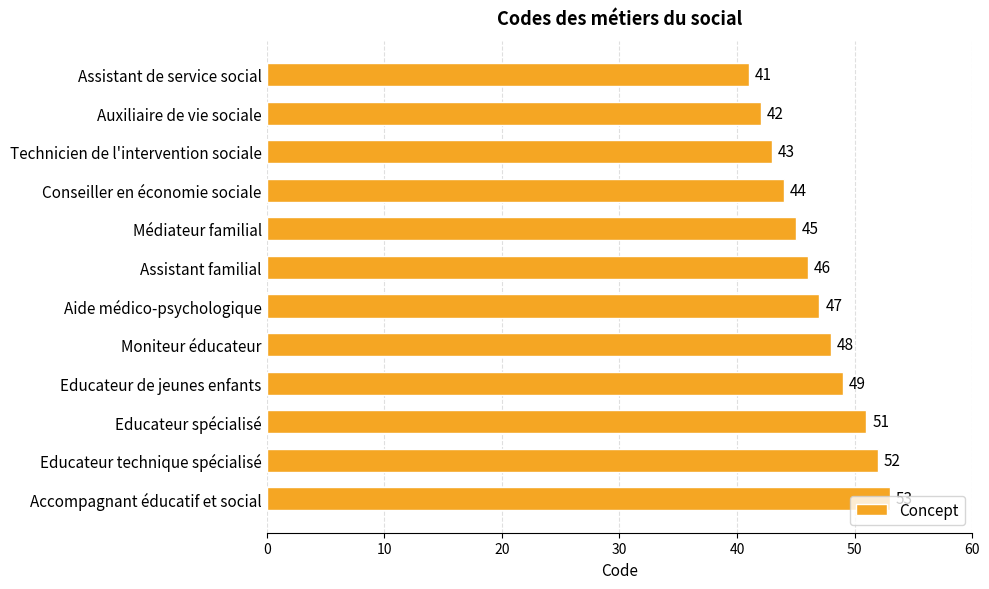

What is the label of the 6th bar from the top?

Assistant familial